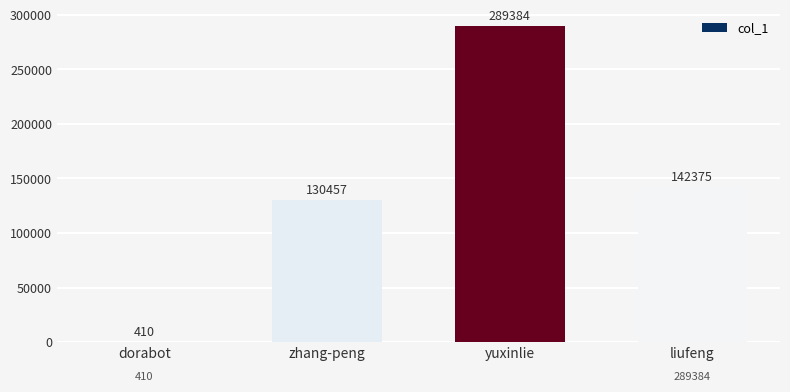

Between zhang-peng and liufeng, which is larger?

liufeng